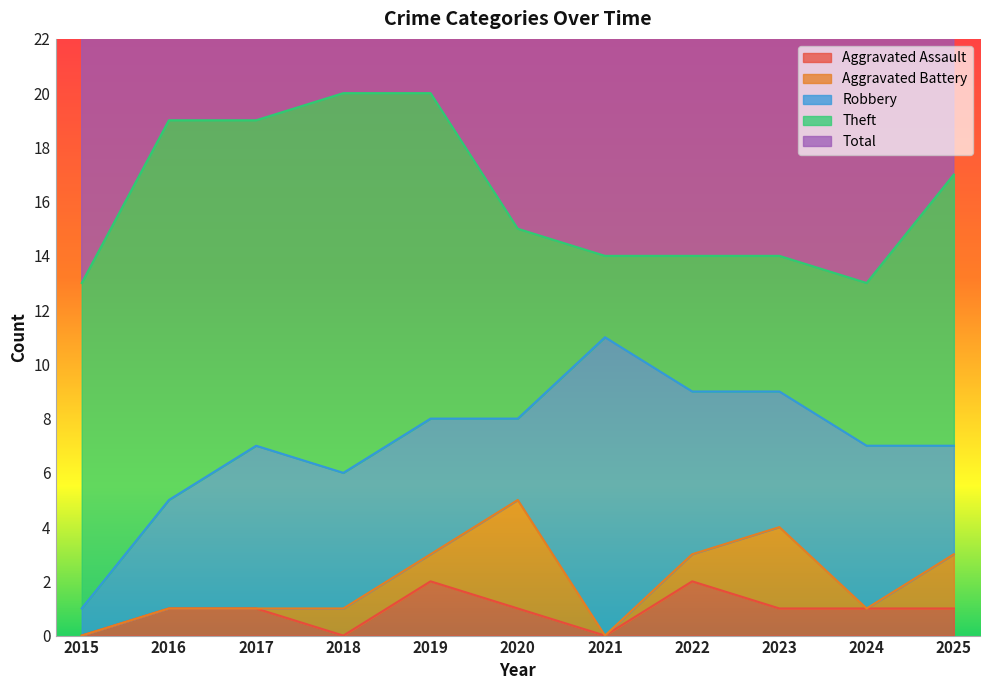

Which series has the largest total across all categories?

Total